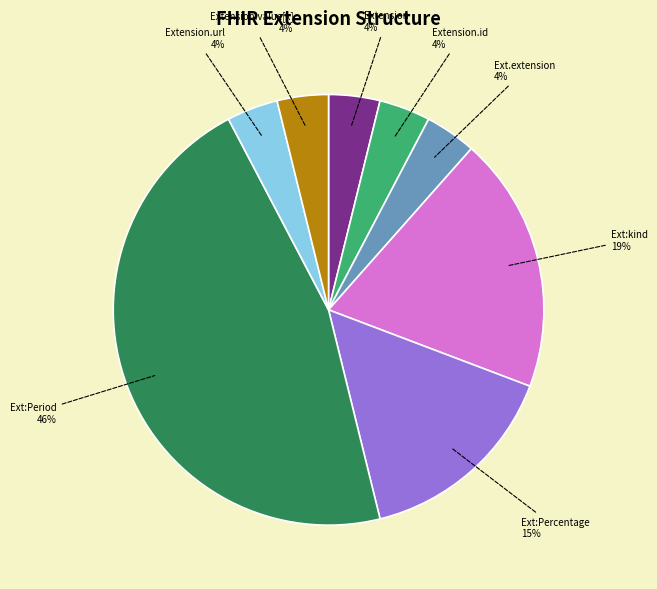

To the nearest percent, what is the difference between the largest and smallest slice percentages?

42%